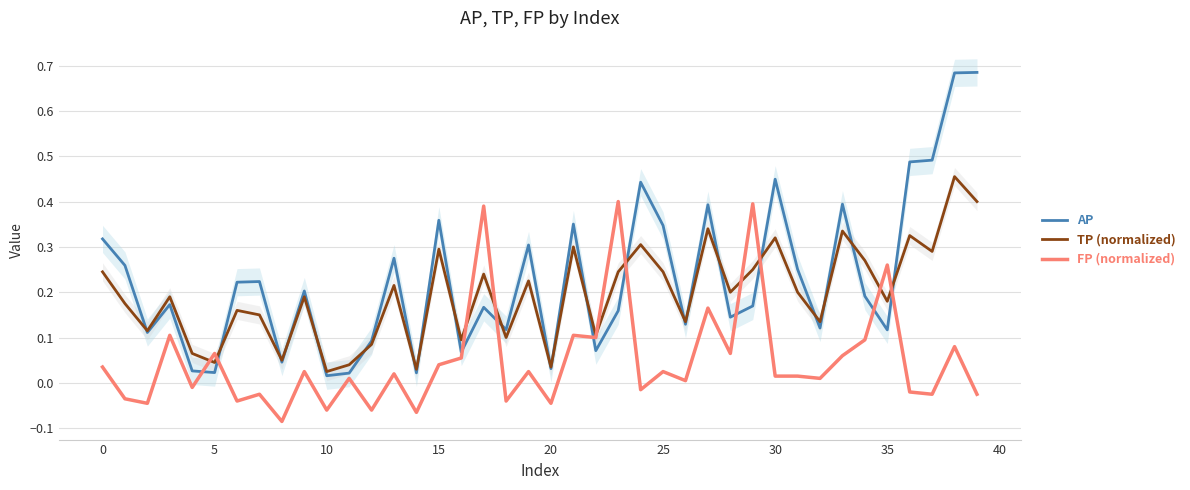

Where is the first local minimum for TP (normalized)?

5